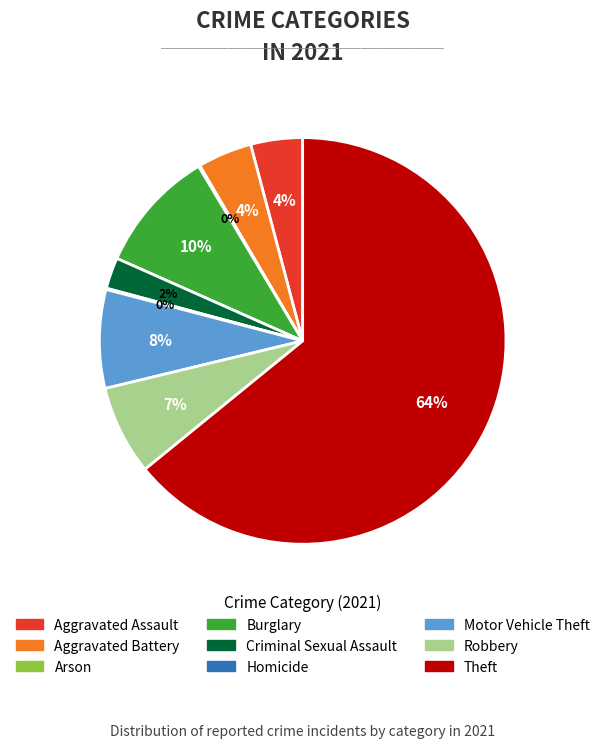

Does Burglary represent more than half of the total?

No